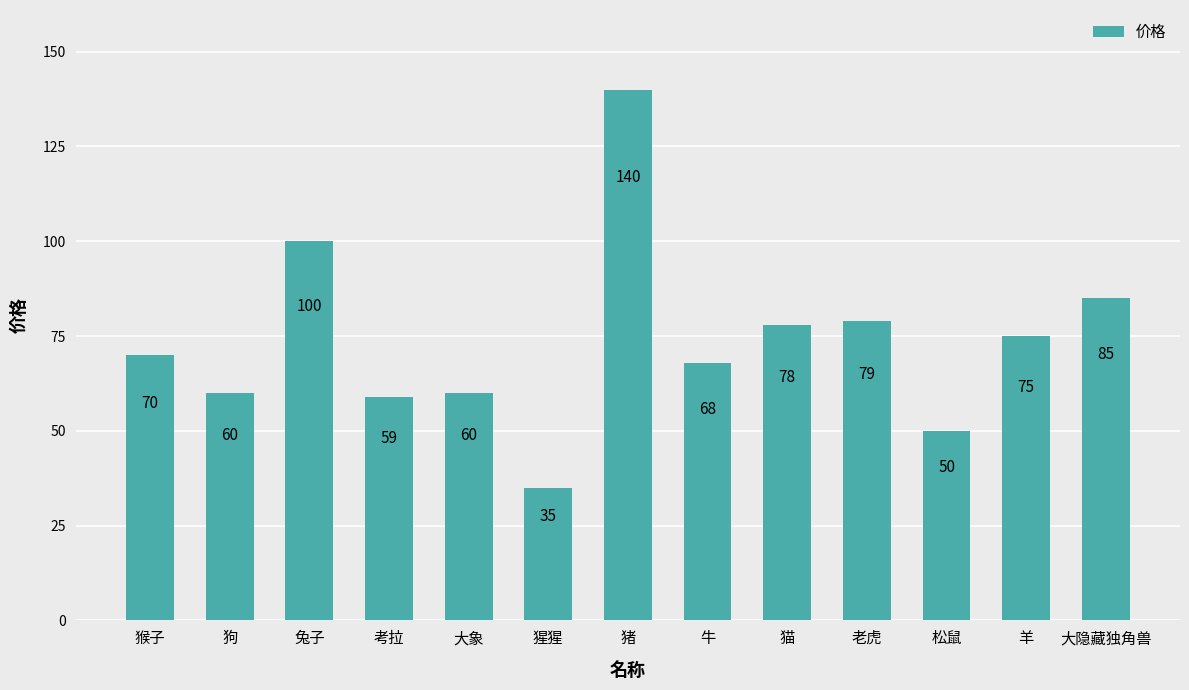

Reading right to left, what are all the values shown in this chart?

大隐藏独角兽=85	羊=75	松鼠=50	老虎=79	猫=78	牛=68	猪=140	猩猩=35	大象=60	考拉=59	兔子=100	狗=60	猴子=70